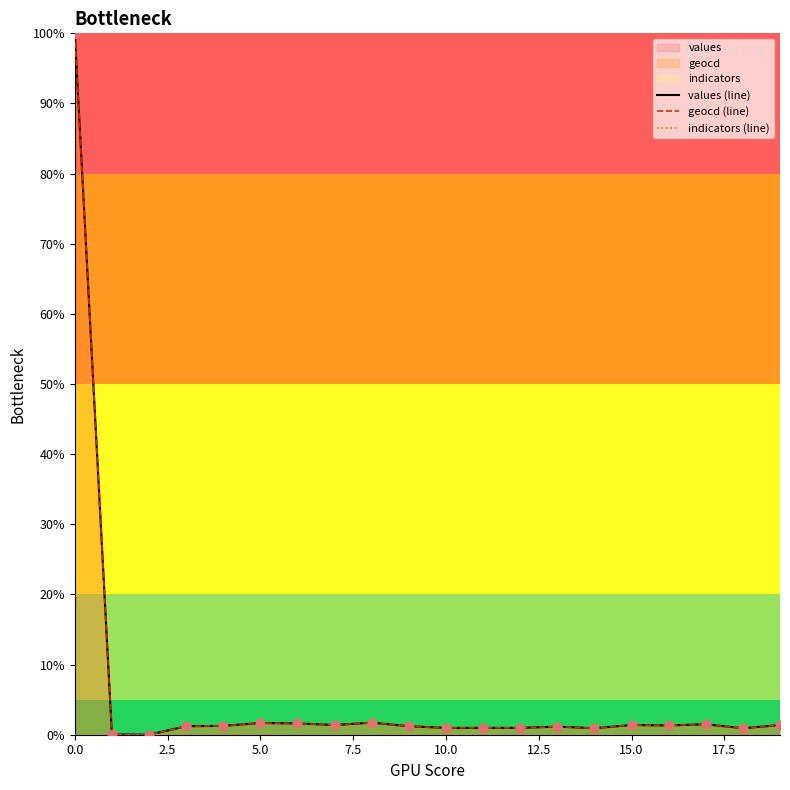

Is the value of geocd (line) at 5.0 greater than the value of values (line) at 16?

No